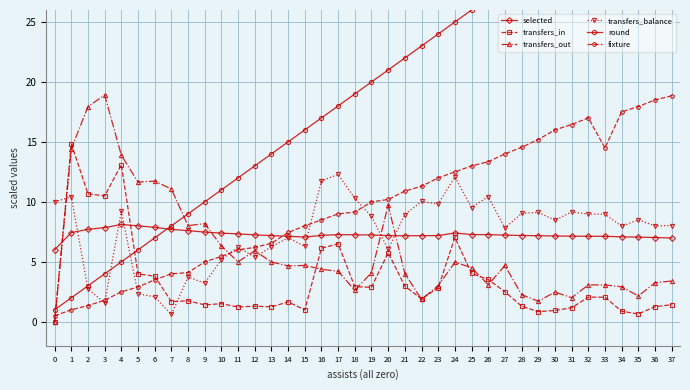

Reading left to right, transcribe all the data shown in this chart.

selected: 0=6.0	1=7.4	2=7.7	3=7.9	4=8.1	5=8.0	6=7.9	7=7.7	8=7.6	9=7.5	10=7.4	11=7.3	12=7.2	13=7.2	14=7.1	15=7.1	16=7.2	17=7.3	18=7.3	19=7.2	20=7.2	21=7.2	22=7.2	23=7.2	24=7.4	25=7.3	26=7.3	27=7.2	28=7.2	29=7.2	30=7.2	31=7.1	32=7.1	33=7.1	34=7.1	35=7.1	36=7.0	37=7.0
transfers_in: 0=0.0	1=14.8	2=10.7	3=10.5	4=13.1	5=4.0	6=3.8	7=1.7	8=1.8	9=1.4	10=1.5	11=1.2	12=1.3	13=1.2	14=1.7	15=1.0	16=6.1	17=6.5	18=2.9	19=2.9	20=5.8	21=3.0	22=1.9	23=2.8	24=7.0	25=4.0	26=3.5	27=2.5	28=1.3	29=0.8	30=0.9	31=1.2	32=2.1	33=2.1	34=0.9	35=0.7	36=1.3	37=1.4
transfers_out: 0=0.0	1=14.4	2=17.9	3=18.9	4=13.9	5=11.7	6=11.7	7=11.1	8=8.0	9=8.2	10=6.3	11=5.0	12=5.9	13=5.0	14=4.7	15=4.7	16=4.4	17=4.2	18=2.6	19=4.1	20=9.7	21=4.0	22=1.9	23=3.0	24=5.0	25=4.5	26=3.1	27=4.7	28=2.3	29=1.7	30=2.5	31=2.0	32=3.1	33=3.1	34=2.9	35=2.1	36=3.3	37=3.4
transfers_balance: 0=10.0	1=10.4	2=2.7	3=1.6	4=9.2	5=2.3	6=2.1	7=0.6	8=3.7	9=3.2	10=5.2	11=6.2	12=5.4	13=6.3	14=7.0	15=6.3	16=11.8	17=12.3	18=10.3	19=8.8	20=6.0	21=8.9	22=10.0	23=9.8	24=12.1	25=9.5	26=10.4	27=7.8	28=9.0	29=9.1	30=8.5	31=9.2	32=9.0	33=9.0	34=8.0	35=8.5	36=8.0	37=8.0
round: 0=1.0	1=2.0	2=3.0	3=4.0	4=5.0	5=6.0	6=7.0	7=8.0	8=9.0	9=10.0	10=11.0	11=12.0	12=13.0	13=14.0	14=15.0	15=16.0	16=17.0	17=18.0	18=19.0	19=20.0	20=21.0	21=22.0	22=23.0	23=24.0	24=25.0	25=26.0	26=27.0	27=28.0	28=30.0	29=31.0	30=32.0	31=33.0	32=34.0	33=34.0	34=35.0	35=36.0	36=37.0	37=38.0
fixture: 0=0.5	1=1.0	2=1.4	3=1.8	4=2.5	5=2.9	6=3.5	7=4.0	8=4.1	9=5.0	10=5.5	11=6.0	12=6.2	13=6.6	14=7.5	15=8.0	16=8.5	17=9.0	18=9.2	19=10.0	20=10.2	21=10.9	22=11.3	23=12.0	24=12.5	25=13.0	26=13.4	27=14.0	28=14.6	29=15.2	30=16.0	31=16.4	32=17.0	33=14.5	34=17.5	35=17.9	36=18.5	37=18.9